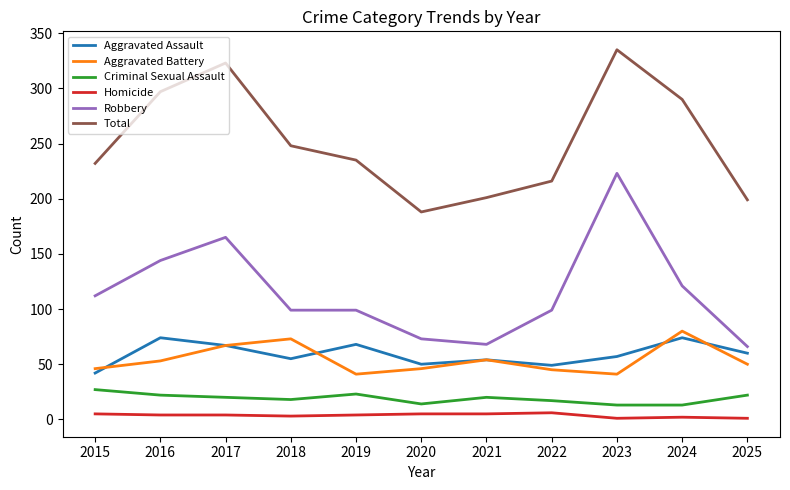

At 2018, list the series in order from largest to smallest.

Total, Robbery, Aggravated Battery, Aggravated Assault, Criminal Sexual Assault, Homicide